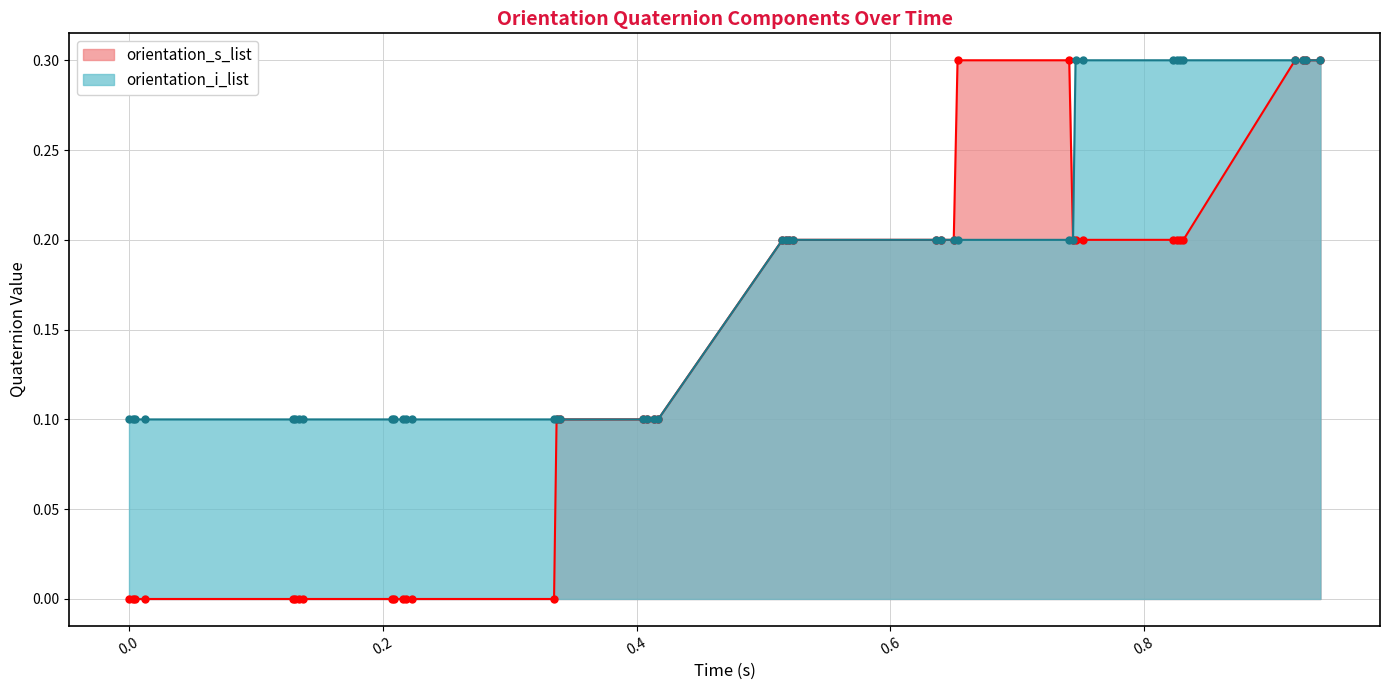

Which has a higher value, 2 or 9?

9